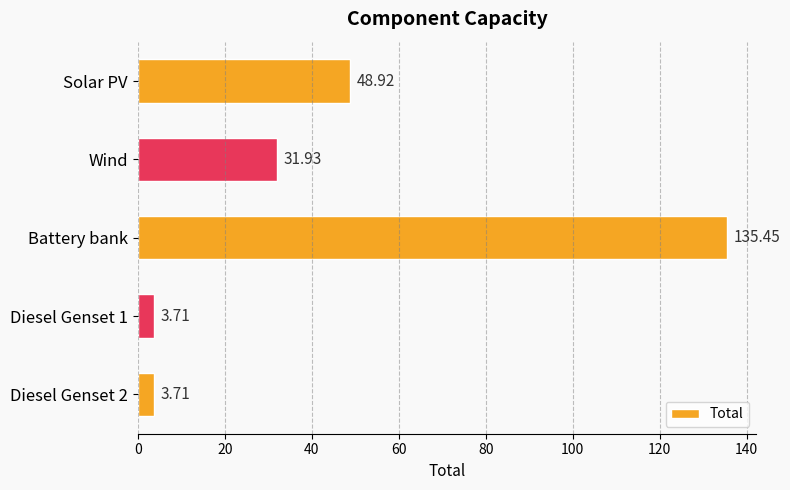

At which category does the chart reach its peak across all series?

Battery bank